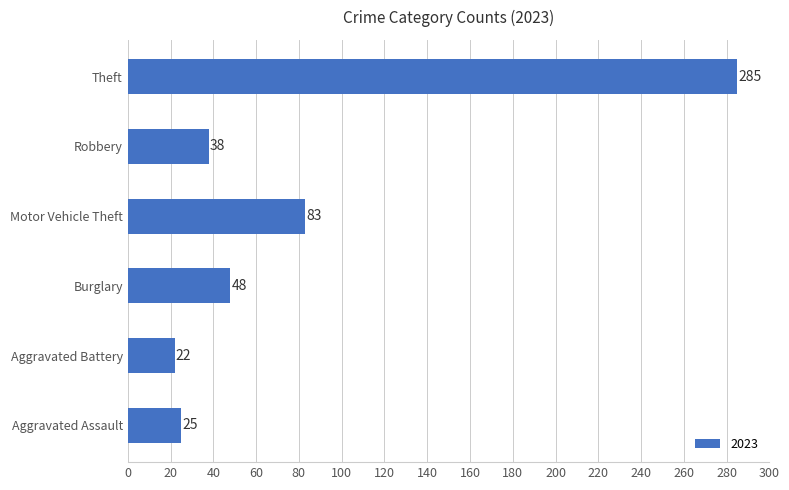

True or false: the data shows 48 at Burglary.

True